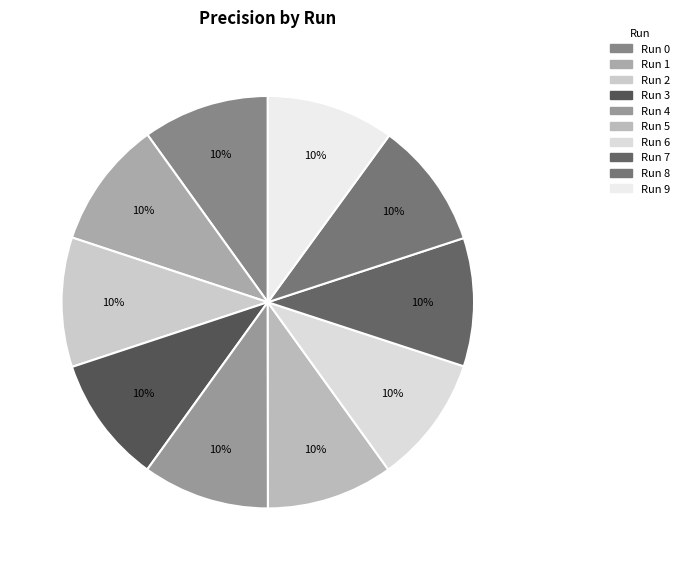

What percentage is the Run 7 slice, to the nearest percent?

10%